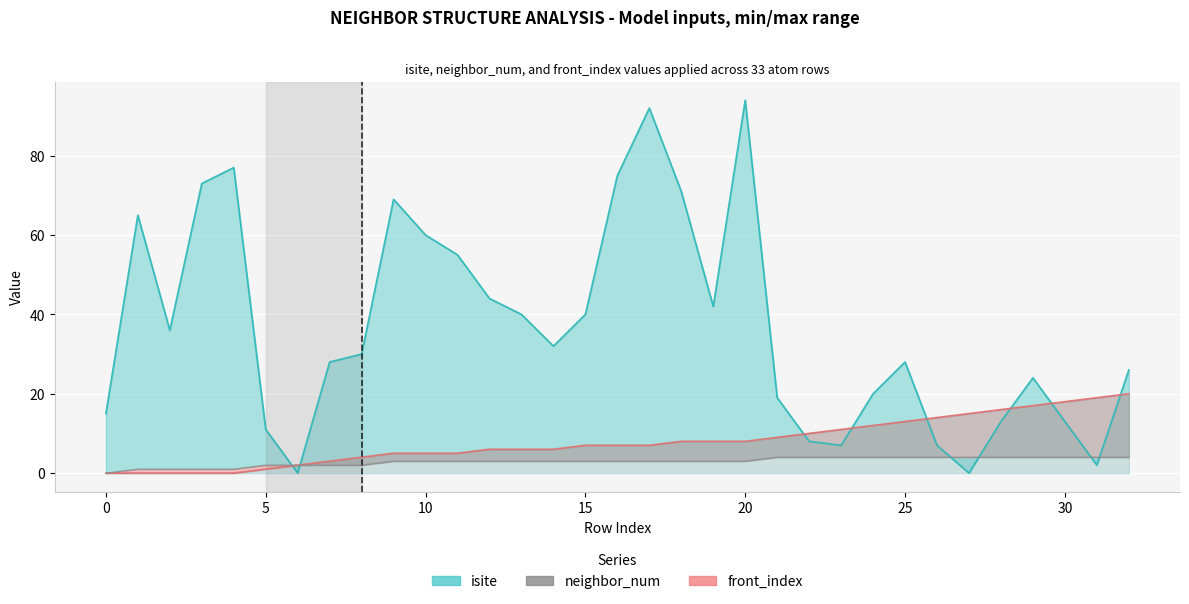

Reading left to right, transcribe all the data shown in this chart.

isite: 15	65	36	73	77	11	0	28	30	69	60	55	44	40	32	40	75	92	71	42	94	19	8	7	20	28	7	0	13	24	13	2	26
neighbor_num: 0	1	1	1	1	2	2	2	2	3	3	3	3	3	3	3	3	3	3	3	3	4	4	4	4	4	4	4	4	4	4	4	4
front_index: 0	0	0	0	0	1	2	3	4	5	5	5	6	6	6	7	7	7	8	8	8	9	10	11	12	13	14	15	16	17	18	19	20